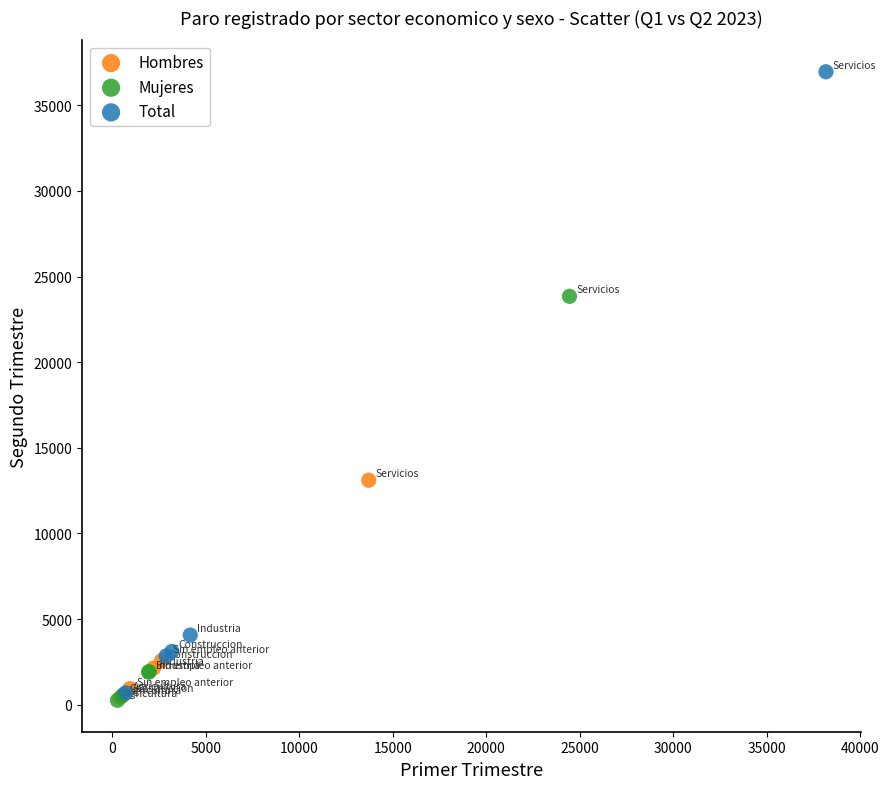

Which series reaches the maximum Y coordinate?

Total